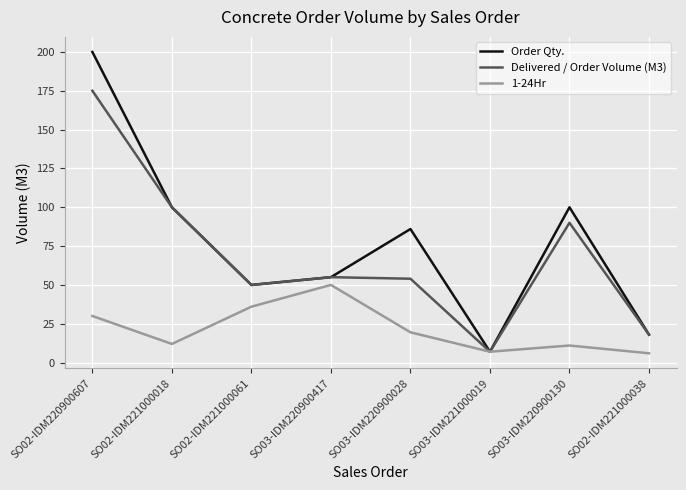

List the series in order of their peak value, lowest first.

1-24Hr, Delivered / Order Volume (M3), Order Qty.